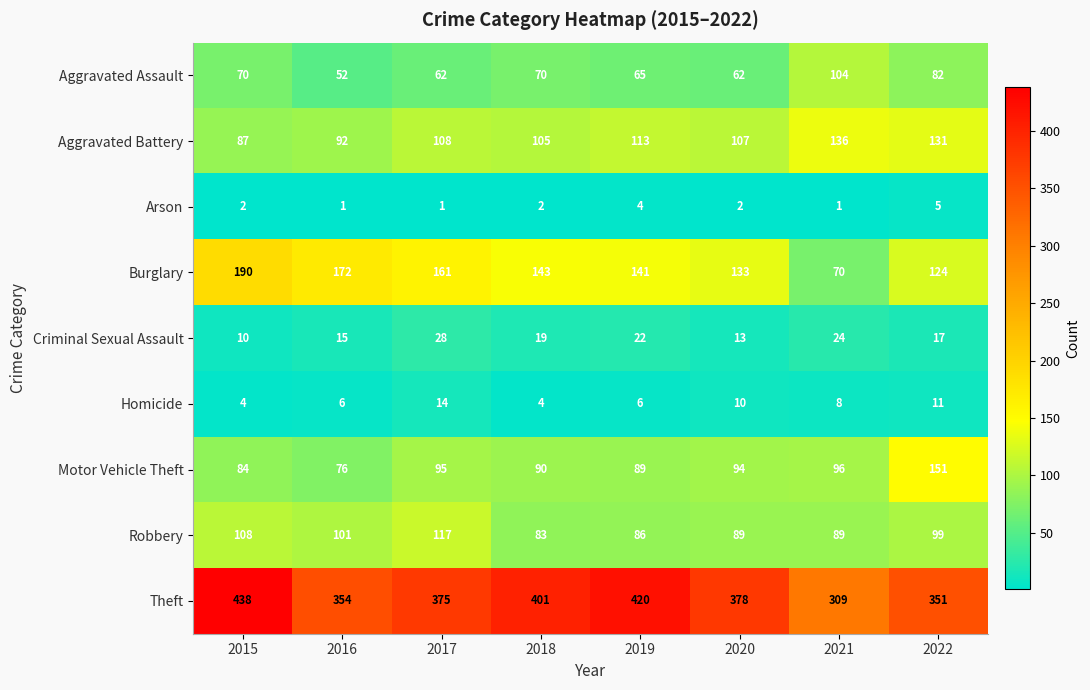

What is the average value of the Theft series?

378